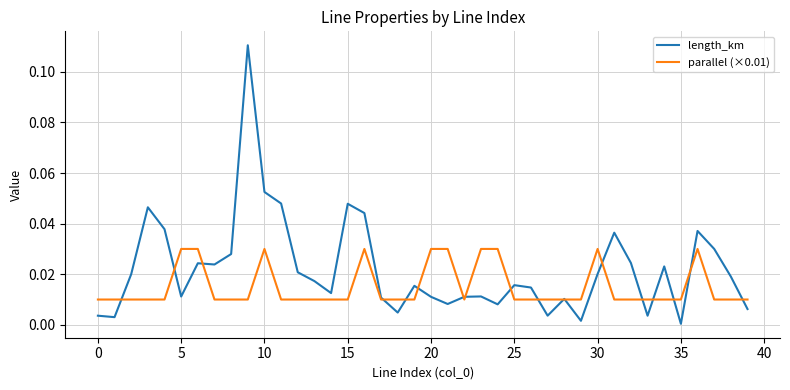

What are all the series names shown in the legend?

length_km, parallel (×0.01)